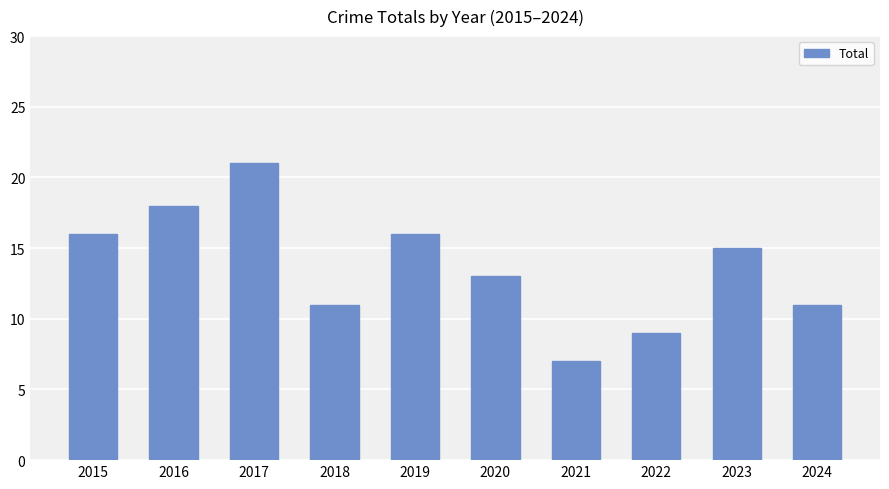

What is the value of the 4th bar from the left?

11